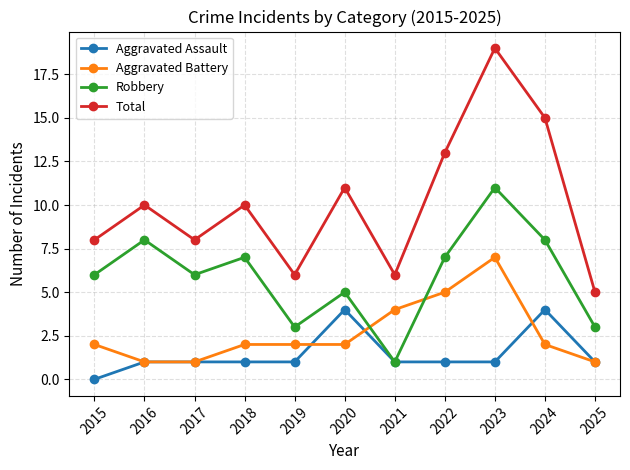

True or false: Total and Aggravated Battery intersect in this chart.

False